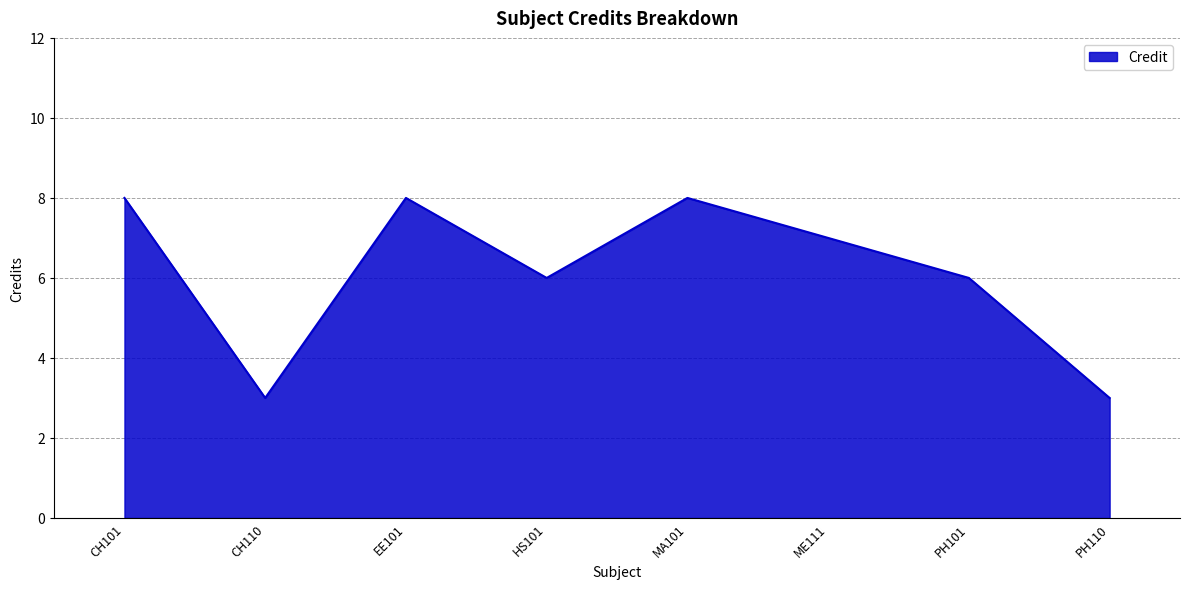

What position from the left is CH101?

1